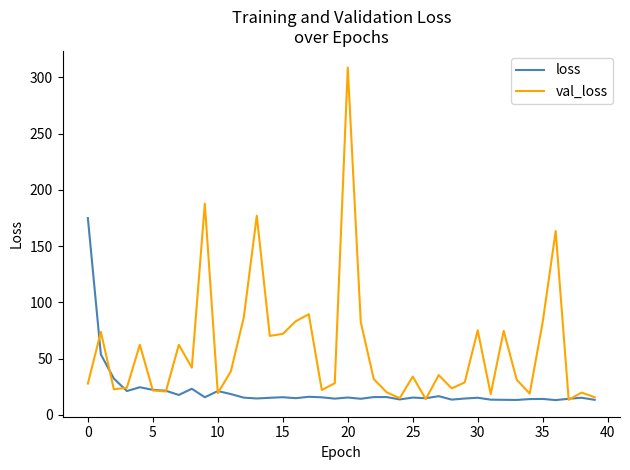

Which series has the widest spread of values?

val_loss